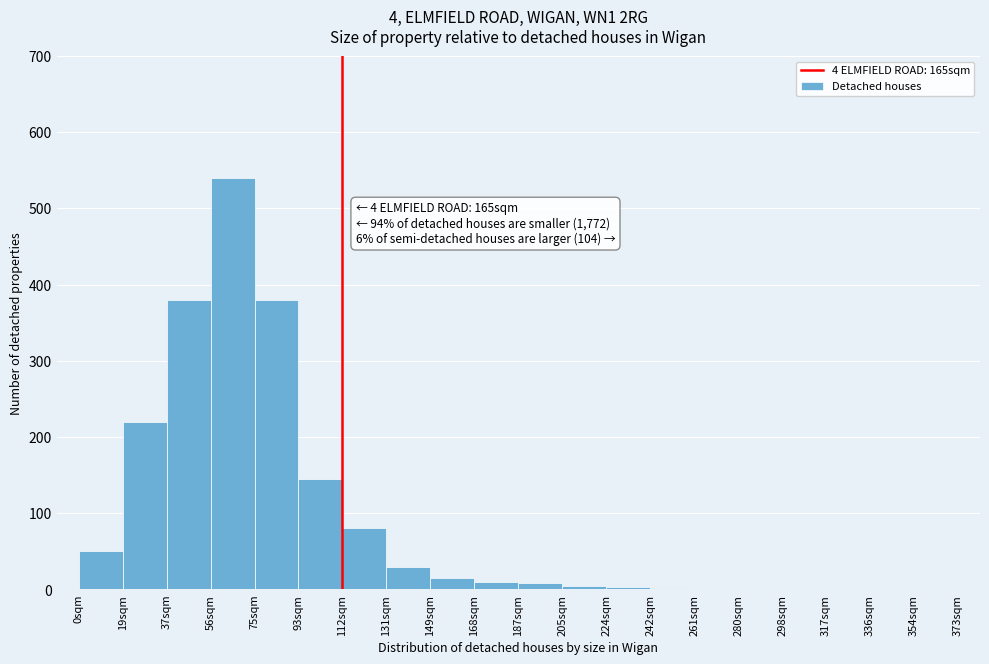

Which category has the highest value across all series?

56sqm